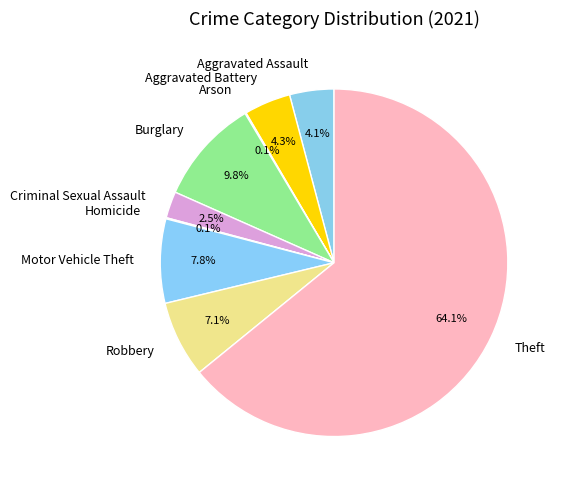

To the nearest percent, what portion does Theft represent?

64%